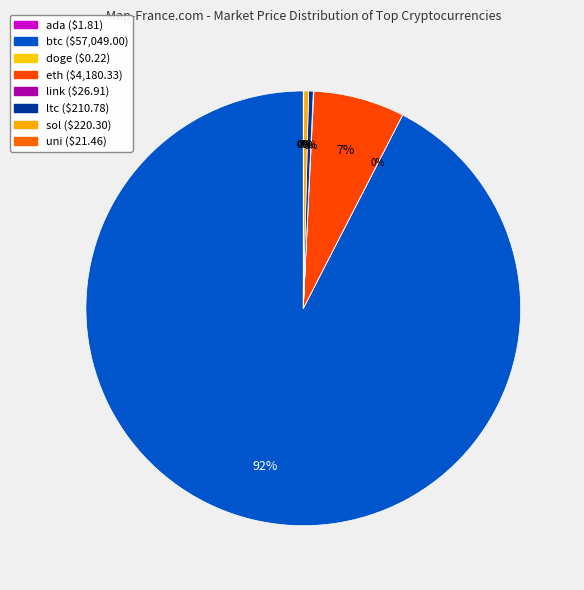

Which has a higher value, uni or ada?

uni